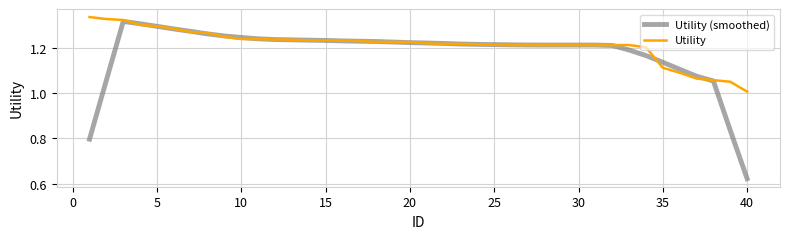

List the series in order of their overall mean, lowest first.

Utility (smoothed), Utility